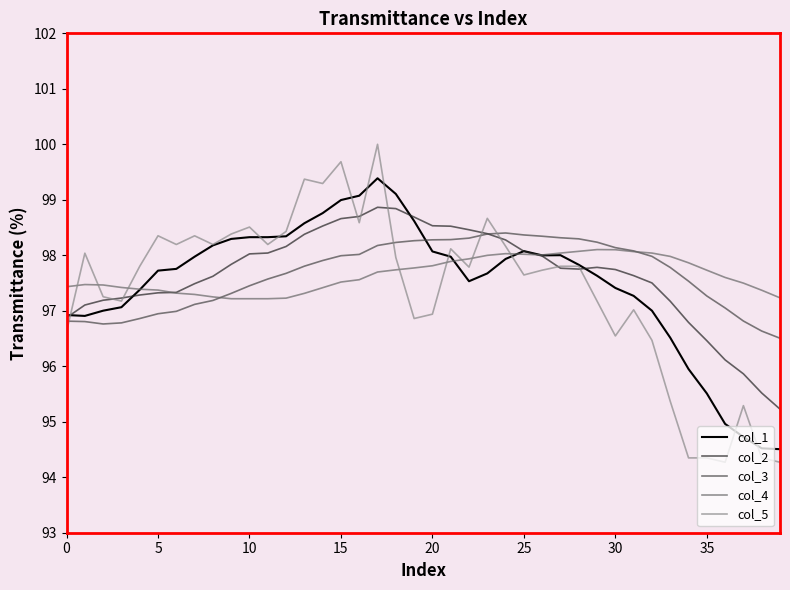

What is the minimum value shown in the chart?

94.3